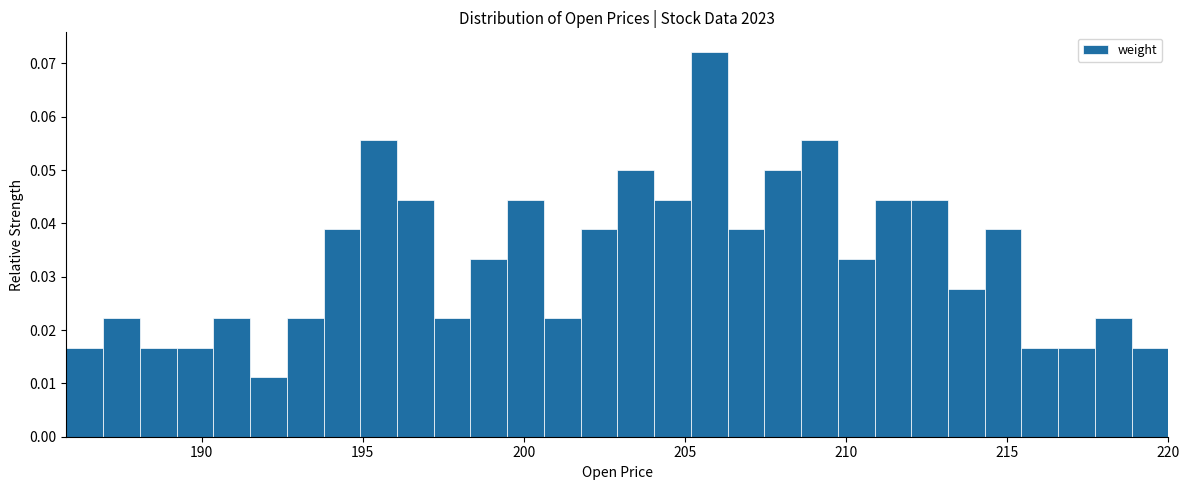

Around what value on the x-axis is the tallest bar? Give the approximate position of its centre, as read against the axis.

206.0